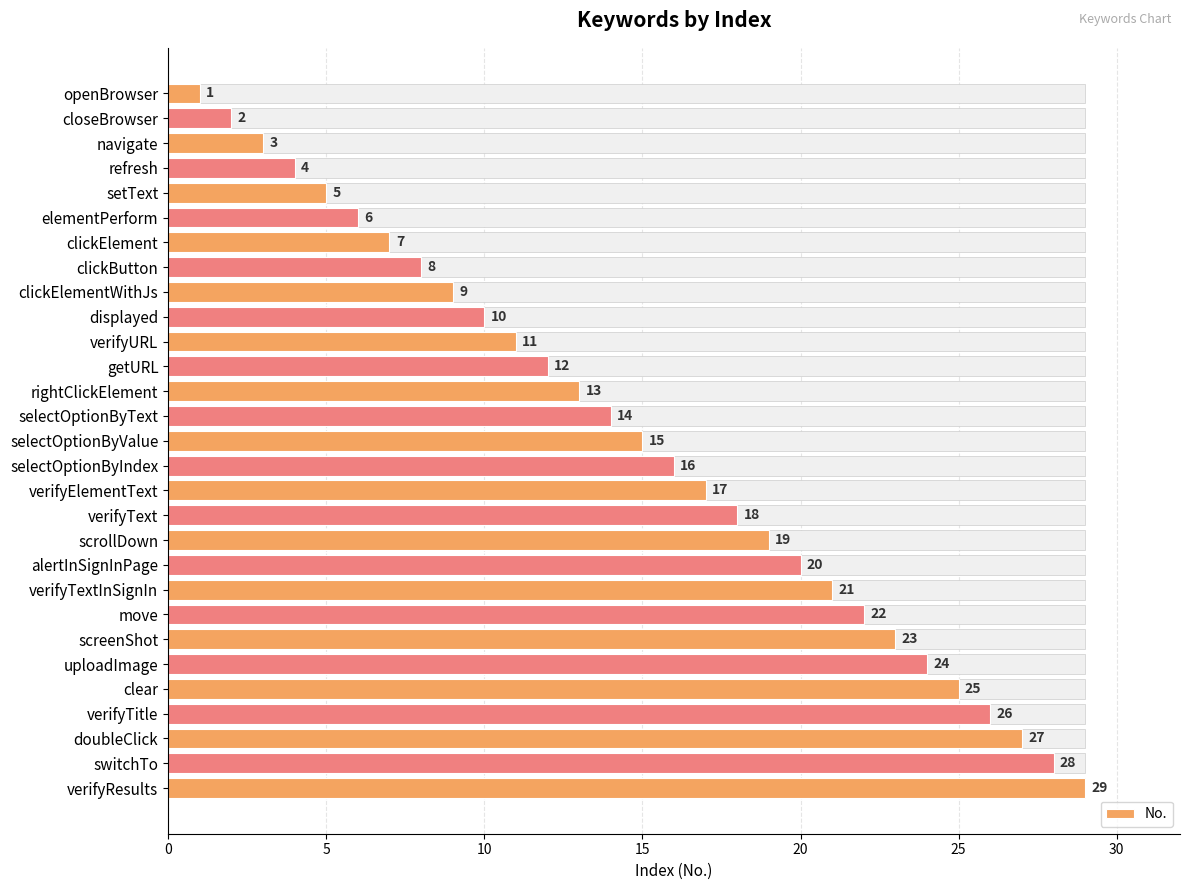

What is the sum of the values at move and getURL?

34